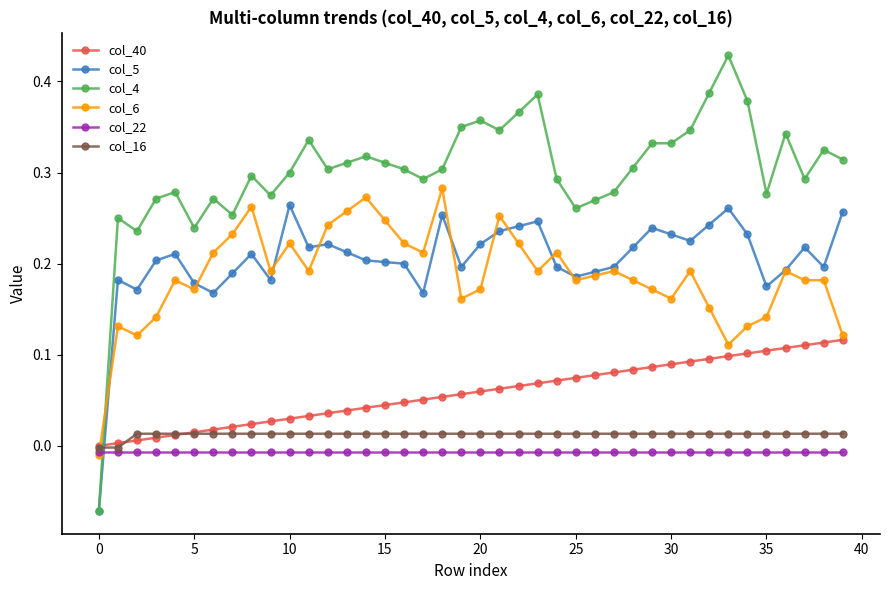

Which series has the widest spread of values?

col_4